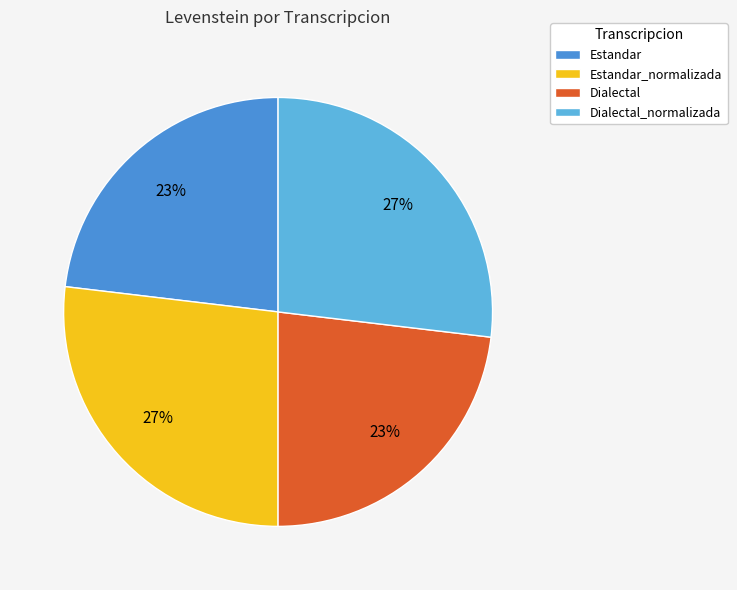

Between Dialectal_normalizada and Dialectal, which is larger?

Dialectal_normalizada